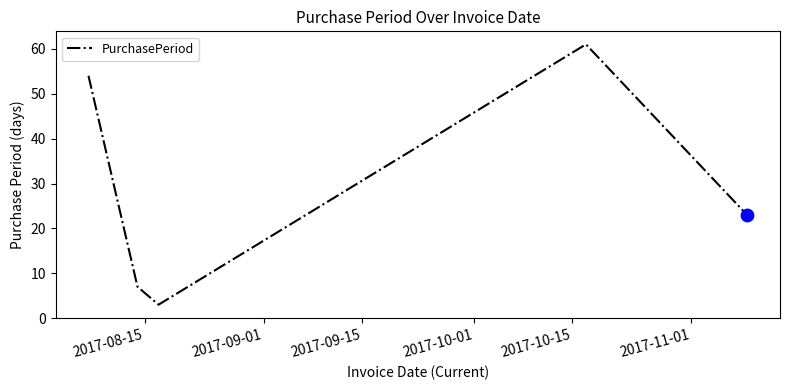

What is the average value?

30